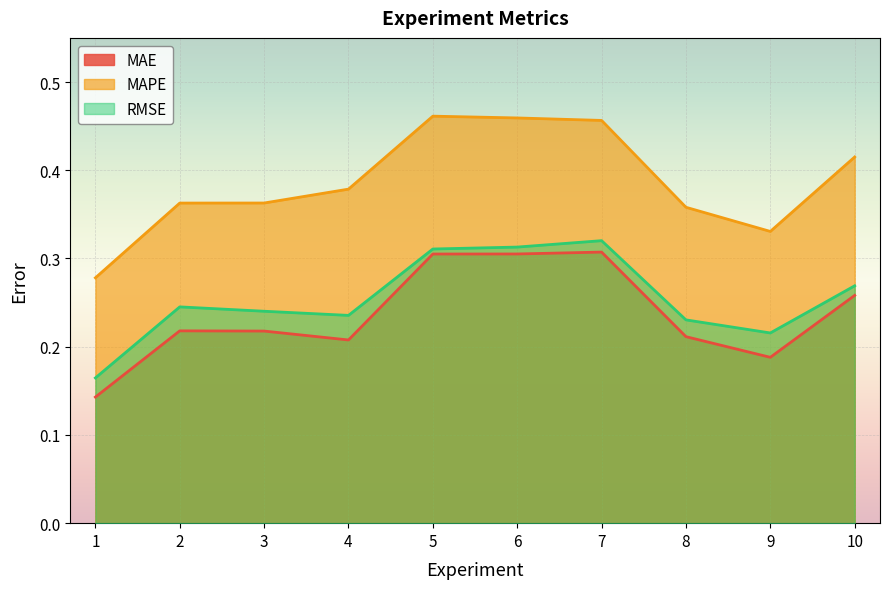

True or false: RMSE and MAPE intersect in this chart.

False